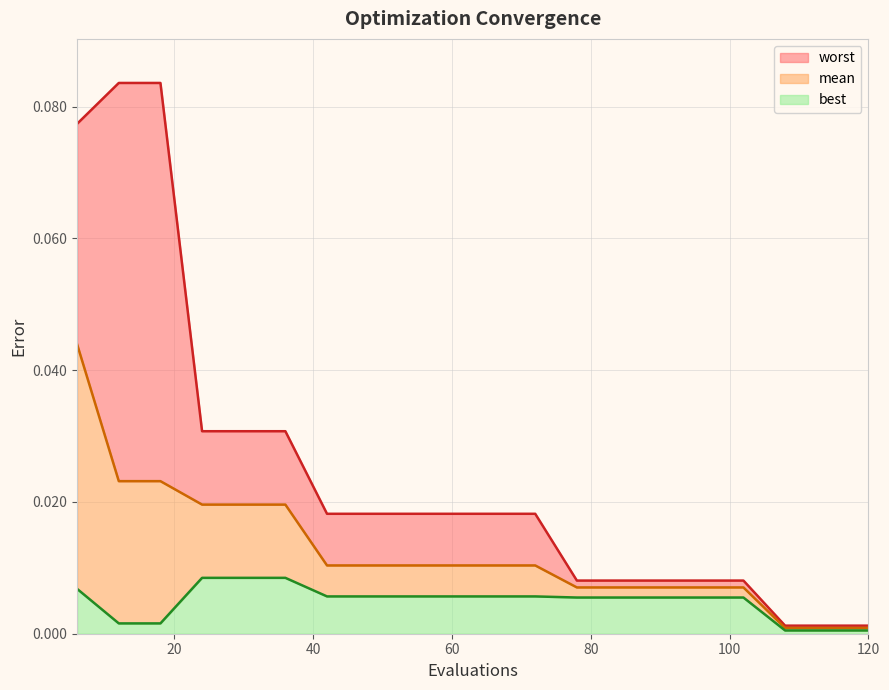

The best series shows 0.0 at 114. True or false?

False